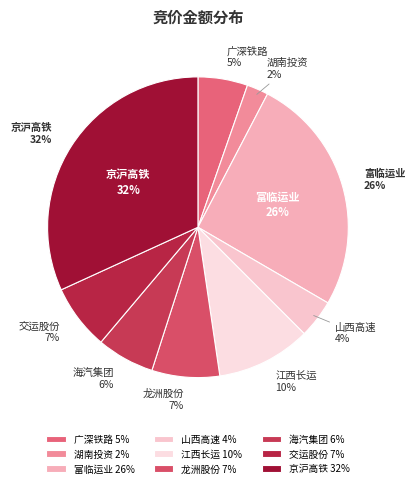

Combined, what portion of the pie is 富临运业 and 广深铁路?

31.1%